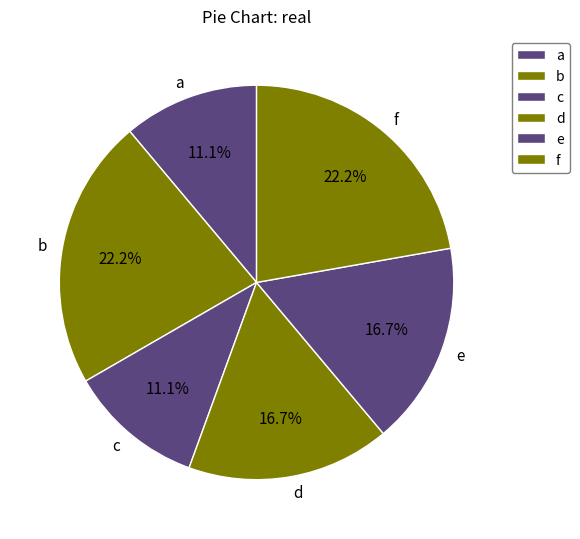

Is there a majority slice in this chart?

No